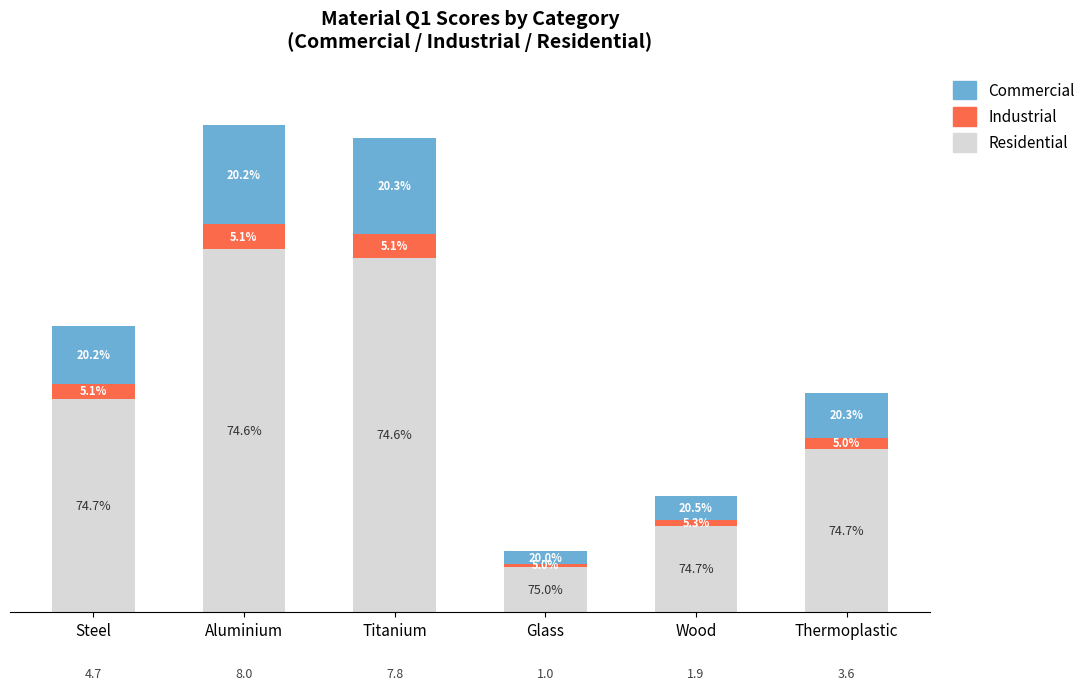

What are all the series names shown in the legend?

Commercial, Industrial, Residential